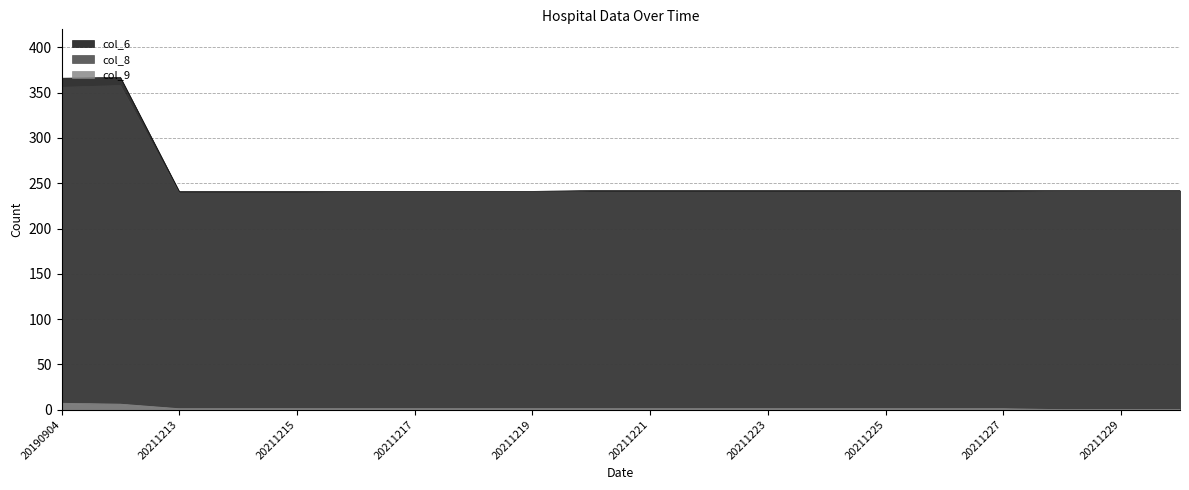

What is the difference between the maximum and minimum values in the col_9 series?

7